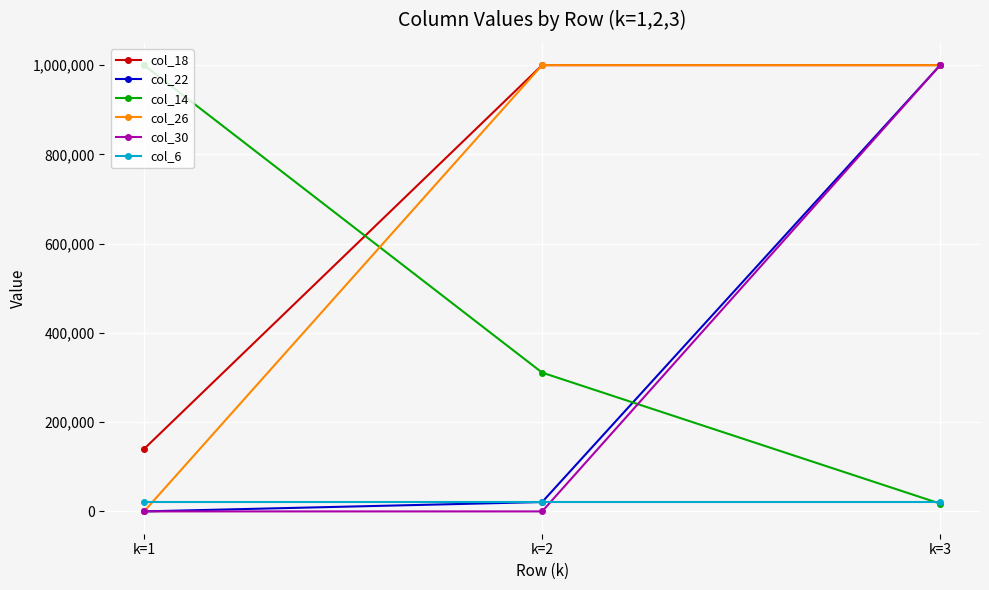

The value of col_26 at k=2 is 1000000. True or false?

True